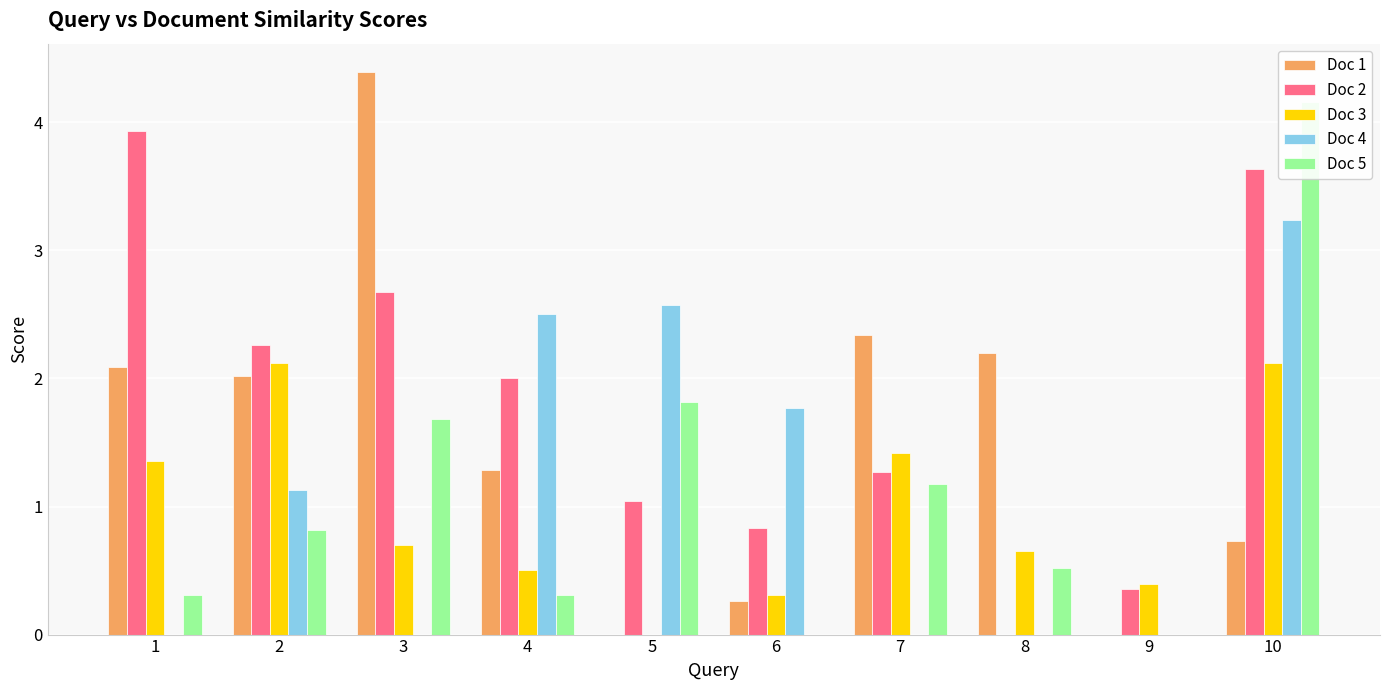

Which series has the widest spread of values?

Doc 1